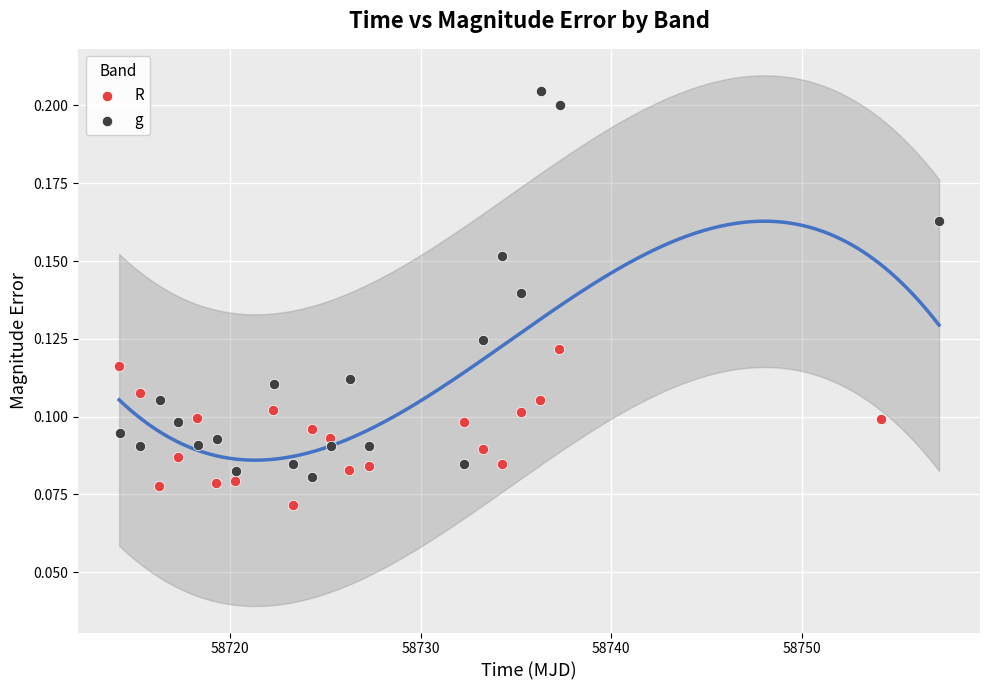

Which series reaches the minimum Y coordinate?

R